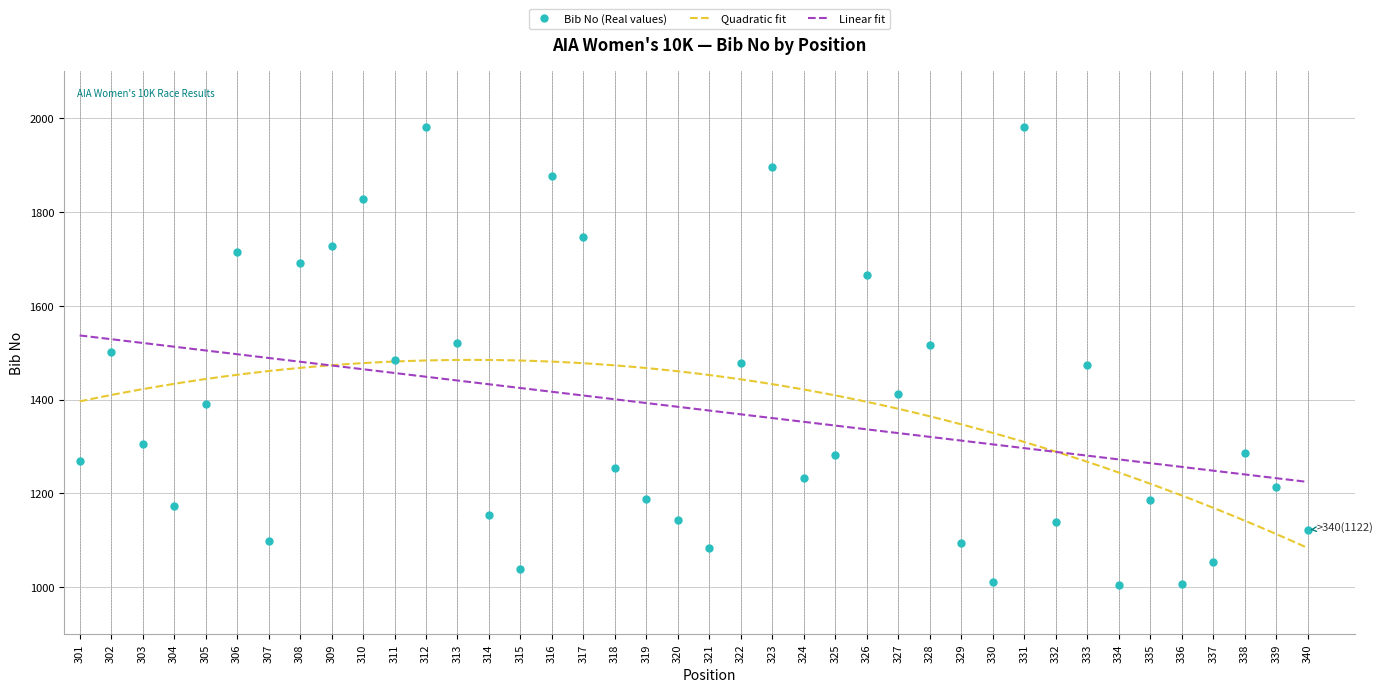

What is the value of the 2nd point from the left?

1501